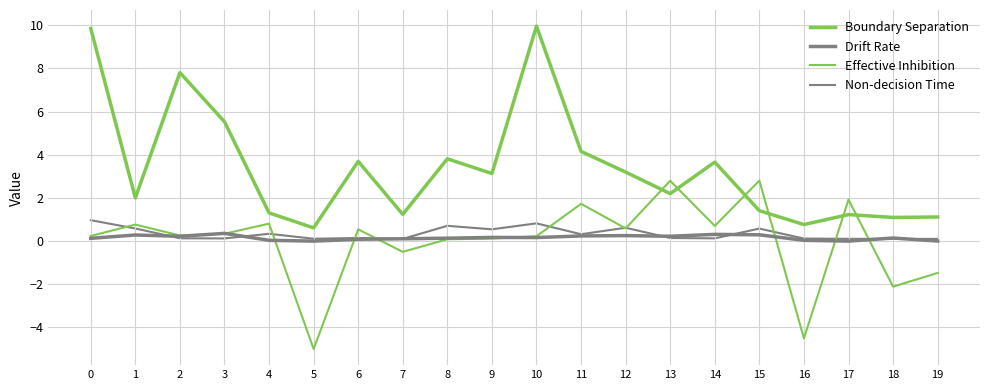

Does the chart have visible grid lines?

Yes